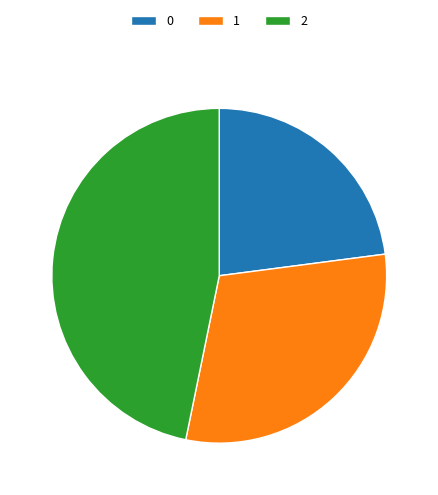

Is it true that 2 is 47% of the pie?

True